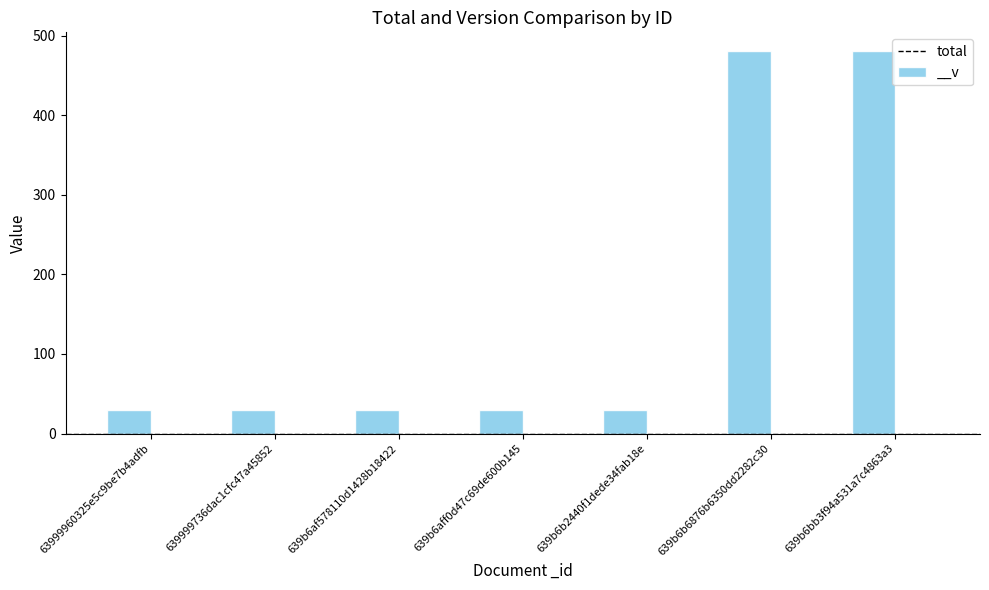

True or false: the data shows 8 at 639b6b2440f1dede34fab18e.

False